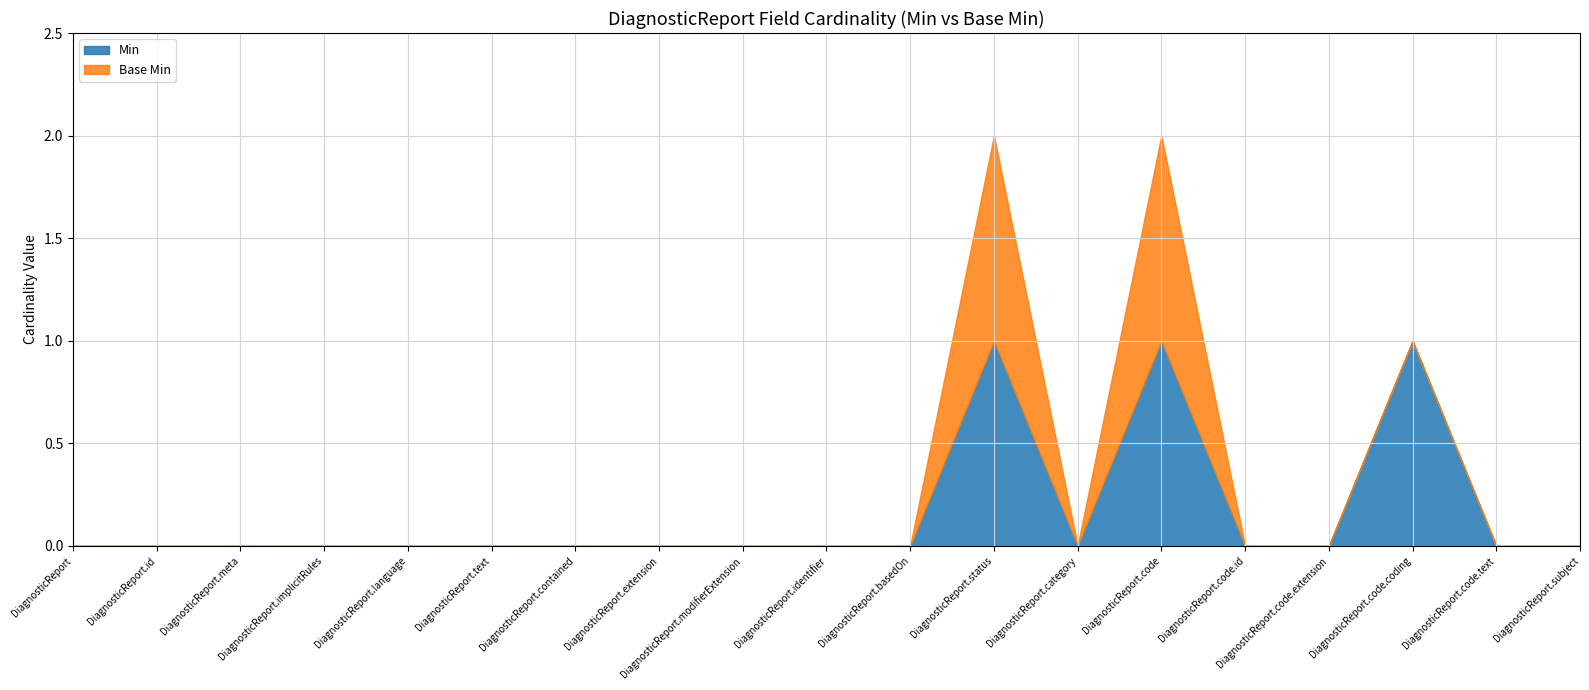

What position from the right is DiagnosticReport.status?

8